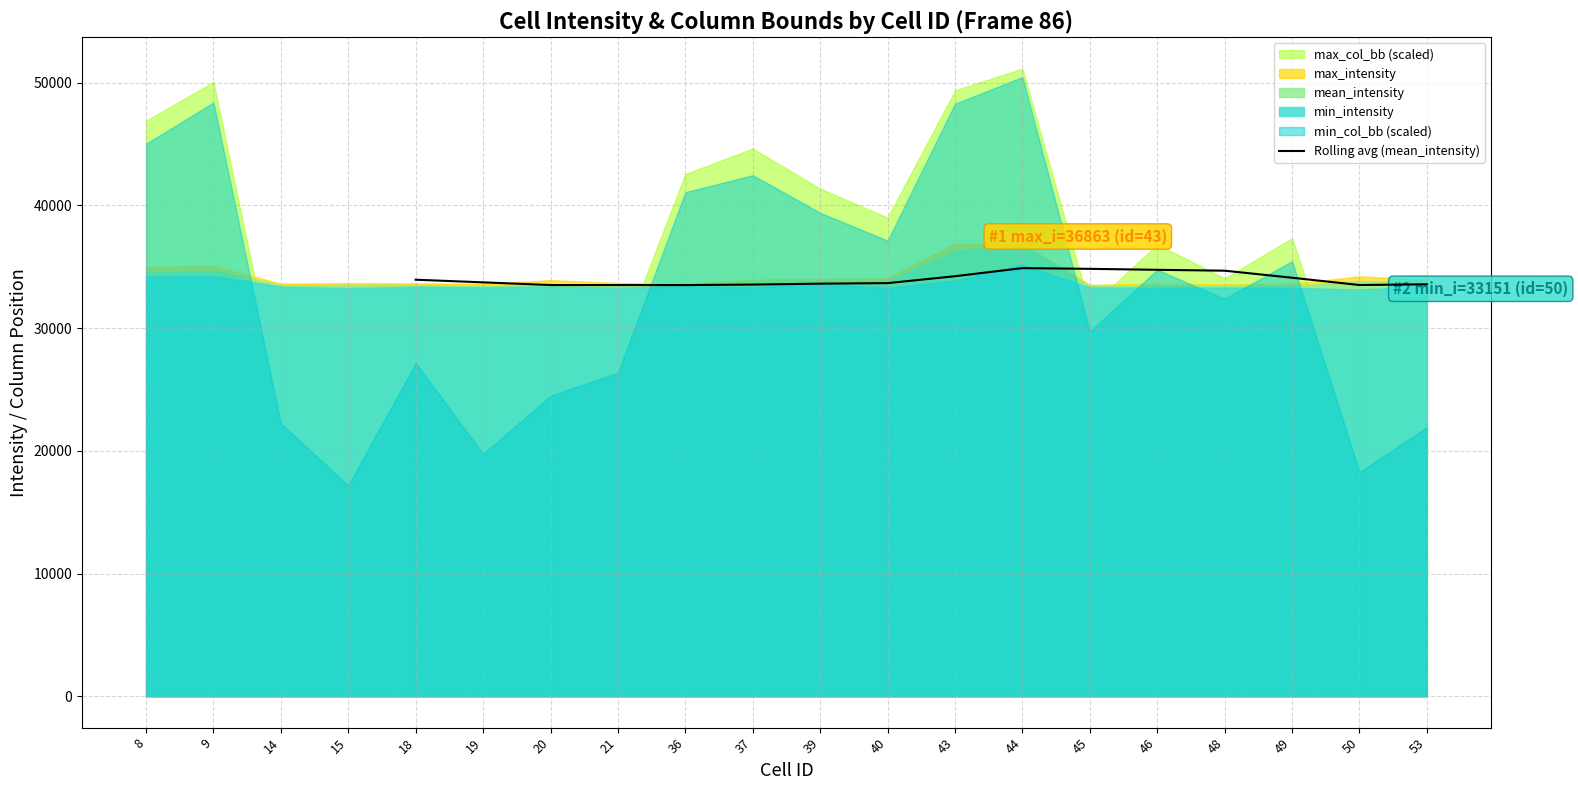

What is the sum of all values?

543591.6